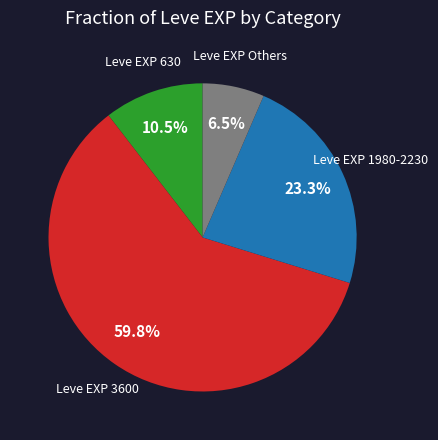

Does any single category account for the majority?

Yes